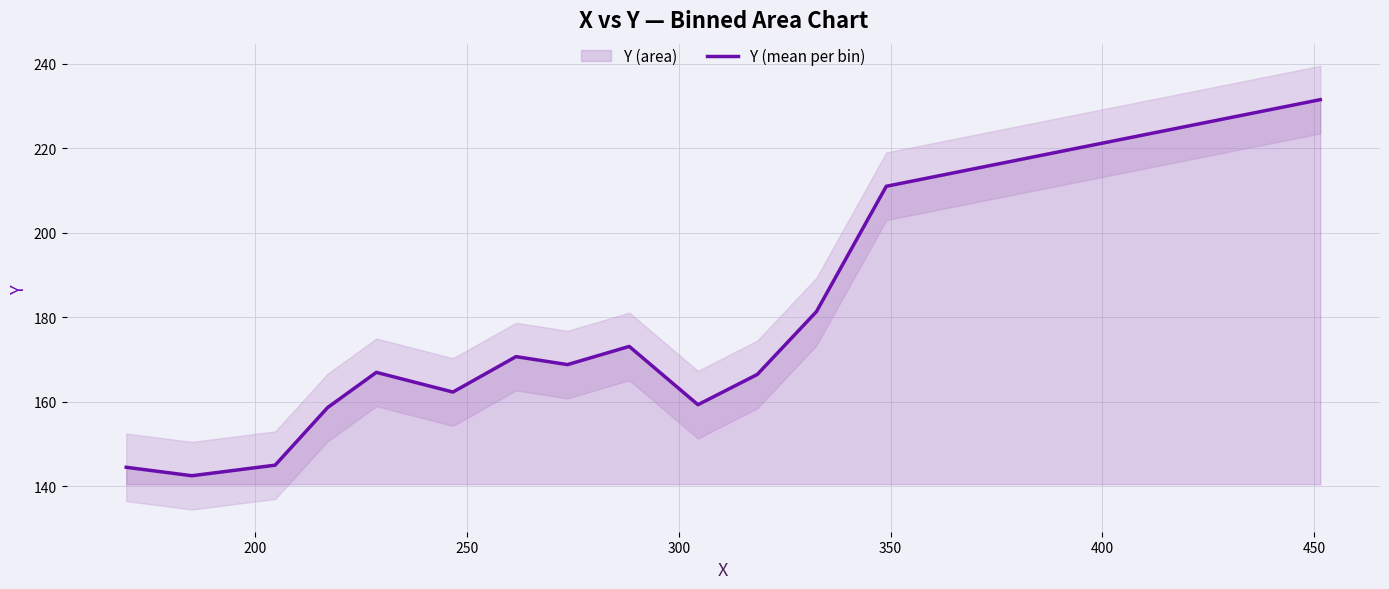

What is the highest value of the Y (mean per bin) series?

231.5